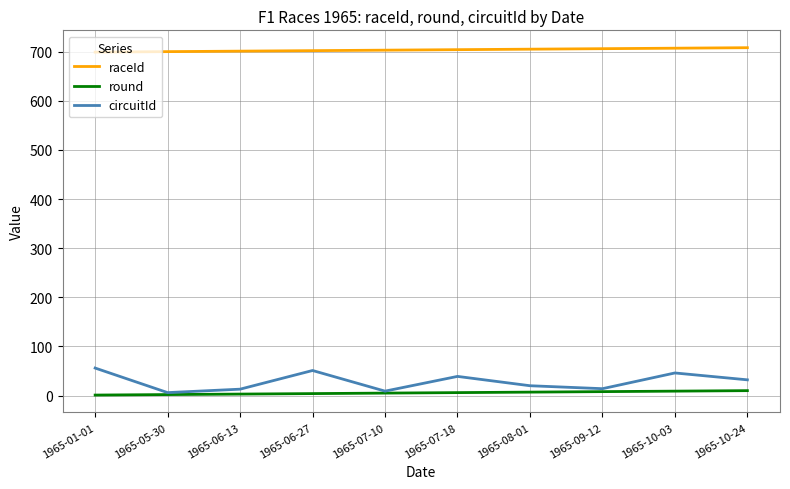

True or false: raceId and circuitId intersect in this chart.

False